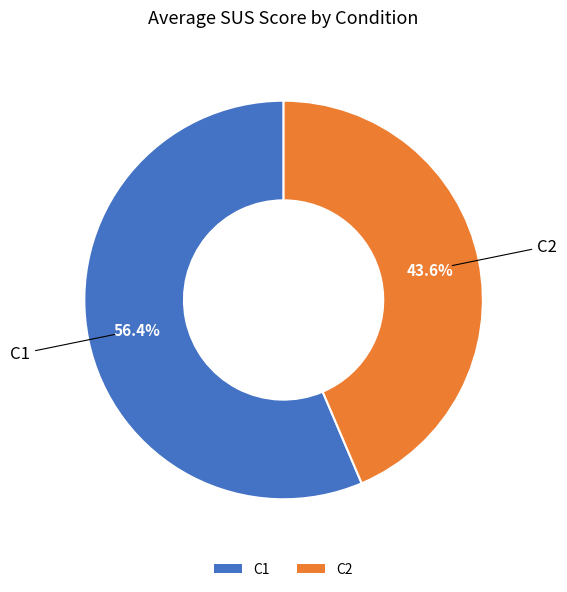

What is the largest slice in the pie chart?

C1